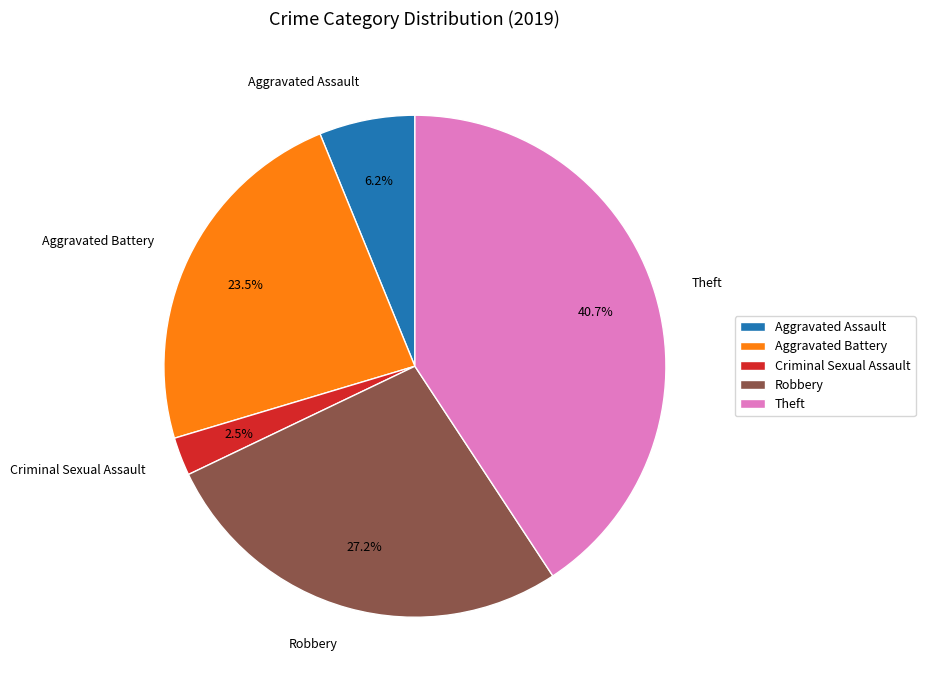

To the nearest percent, what is the combined percentage of Robbery and Theft?

68%